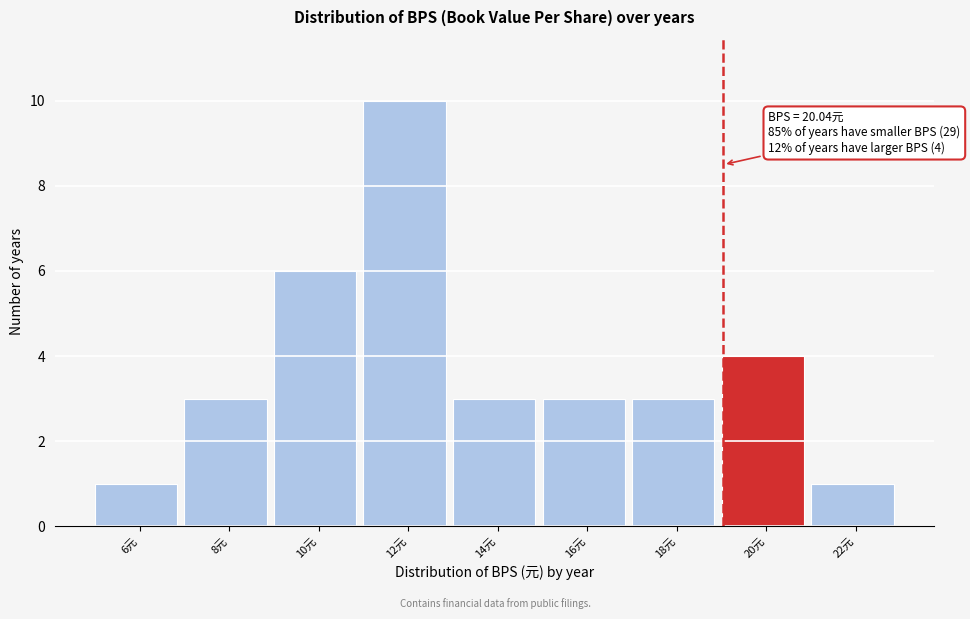

Reading right to left, list all the values displayed in this chart.

22元=1	20元=4	18元=3	16元=3	14元=3	12元=10	10元=6	8元=3	6元=1